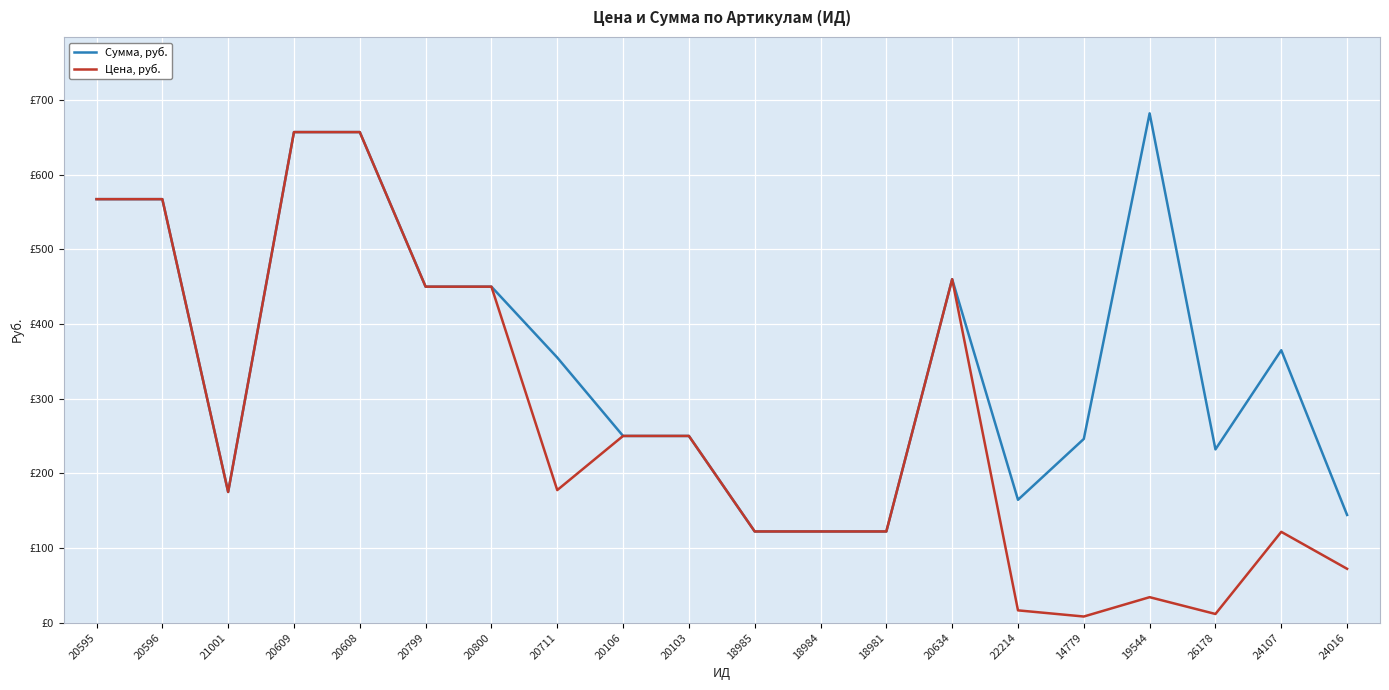

Does the chart display data point markers on the line(s)?

No